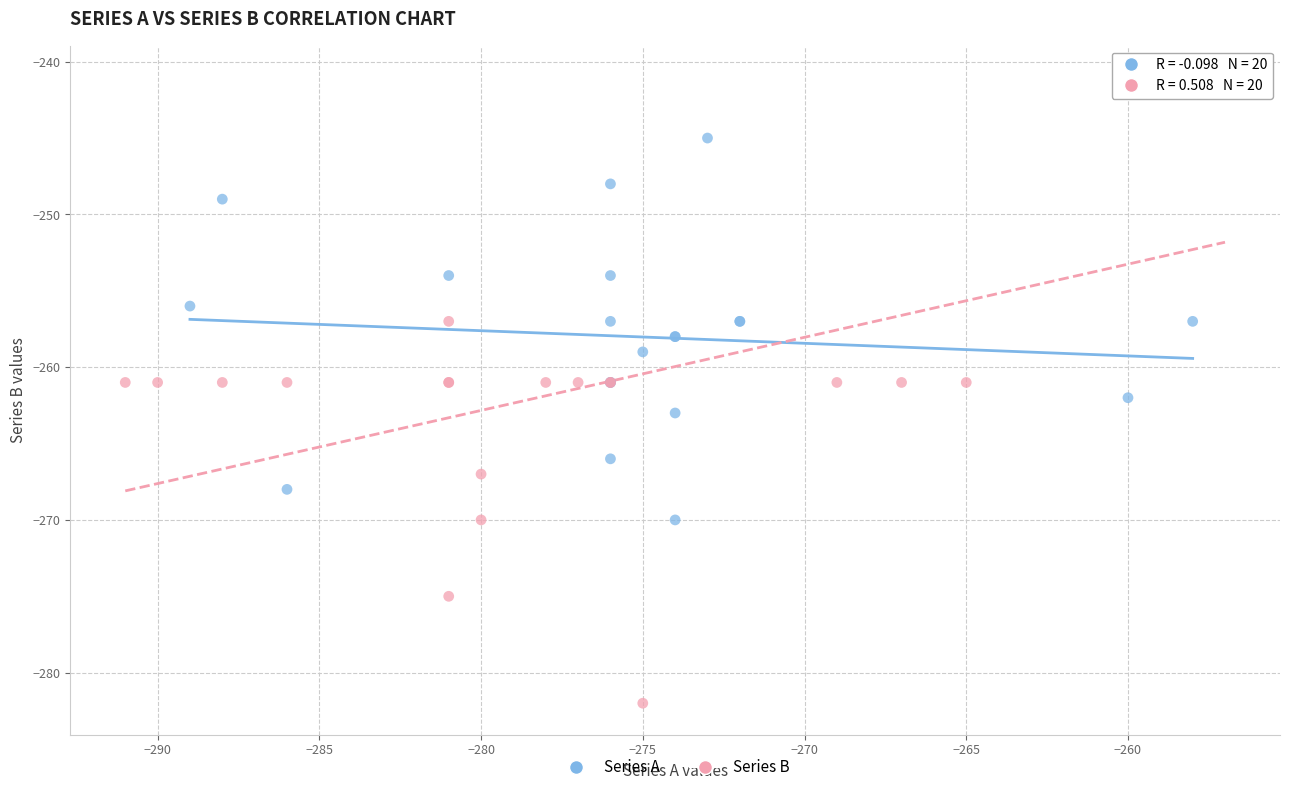

Which series reaches the maximum Y coordinate?

Series B